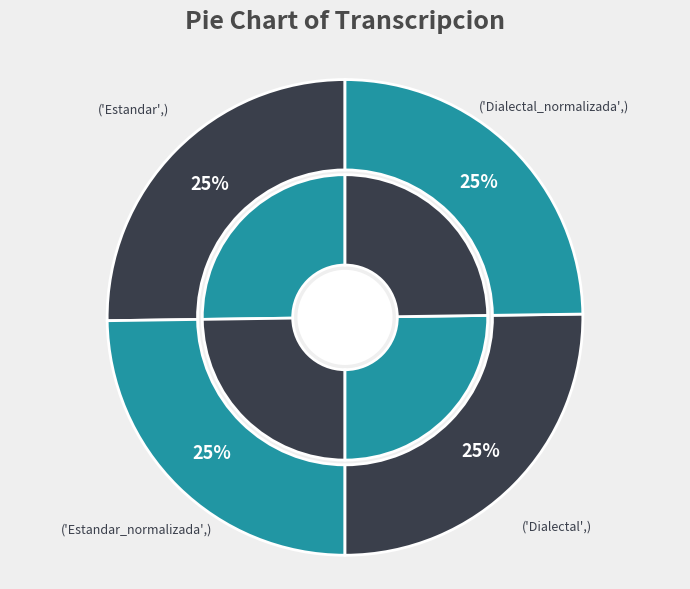

What percentage is the Dialectal_normalizada slice, to the nearest percent?

25%